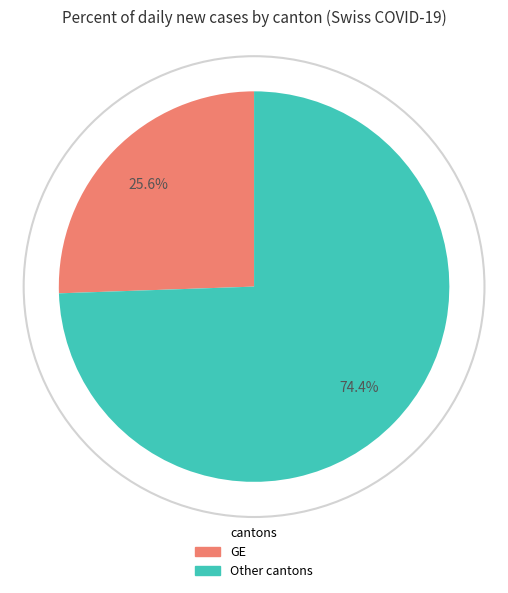

Is there a majority slice in this chart?

Yes